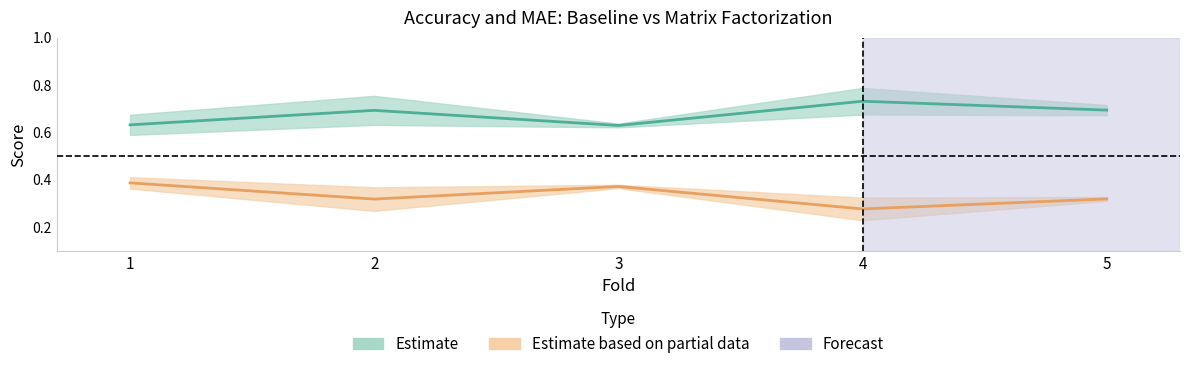

How many interior local peaks does the acc_baseline series have?

2